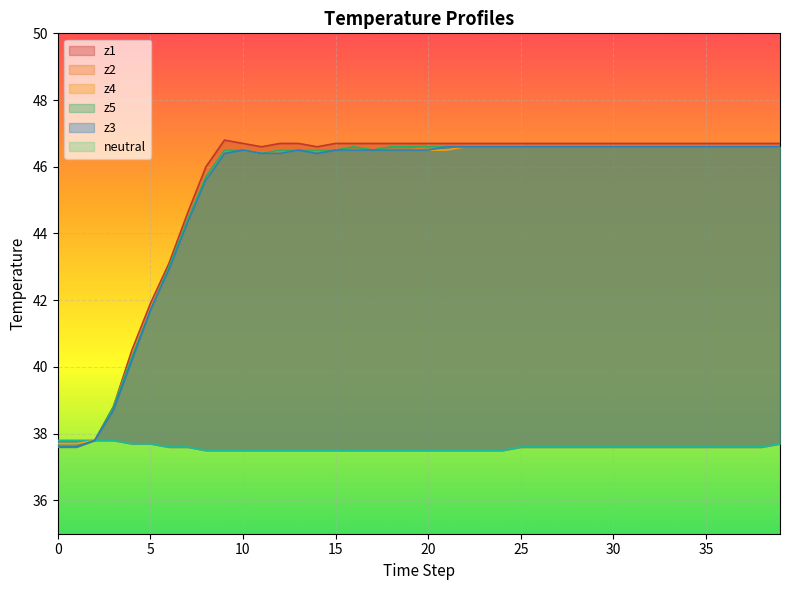

What is the lowest value of the neutral series?

37.5